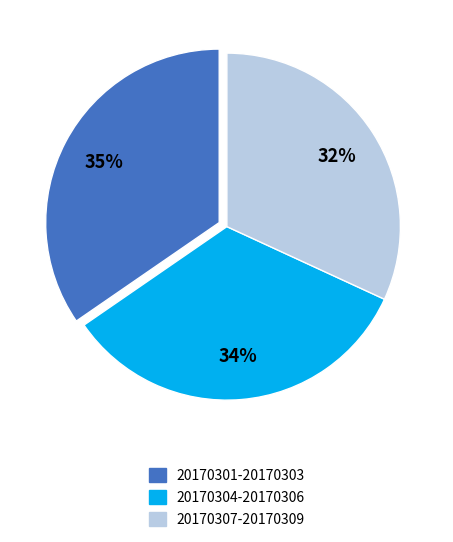

Do 20170301-20170303 and 20170307-20170309 together represent more than half of the pie?

Yes